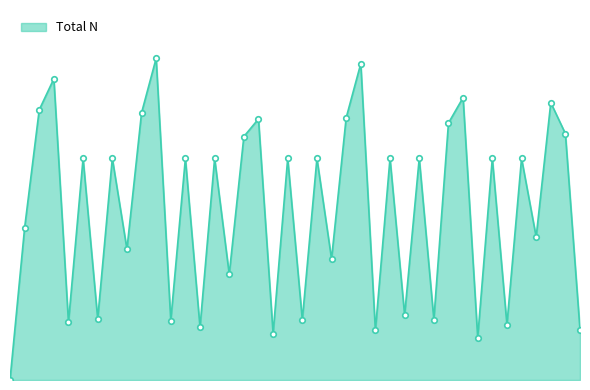

Which label corresponds to the largest value in the chart?

18.08.68